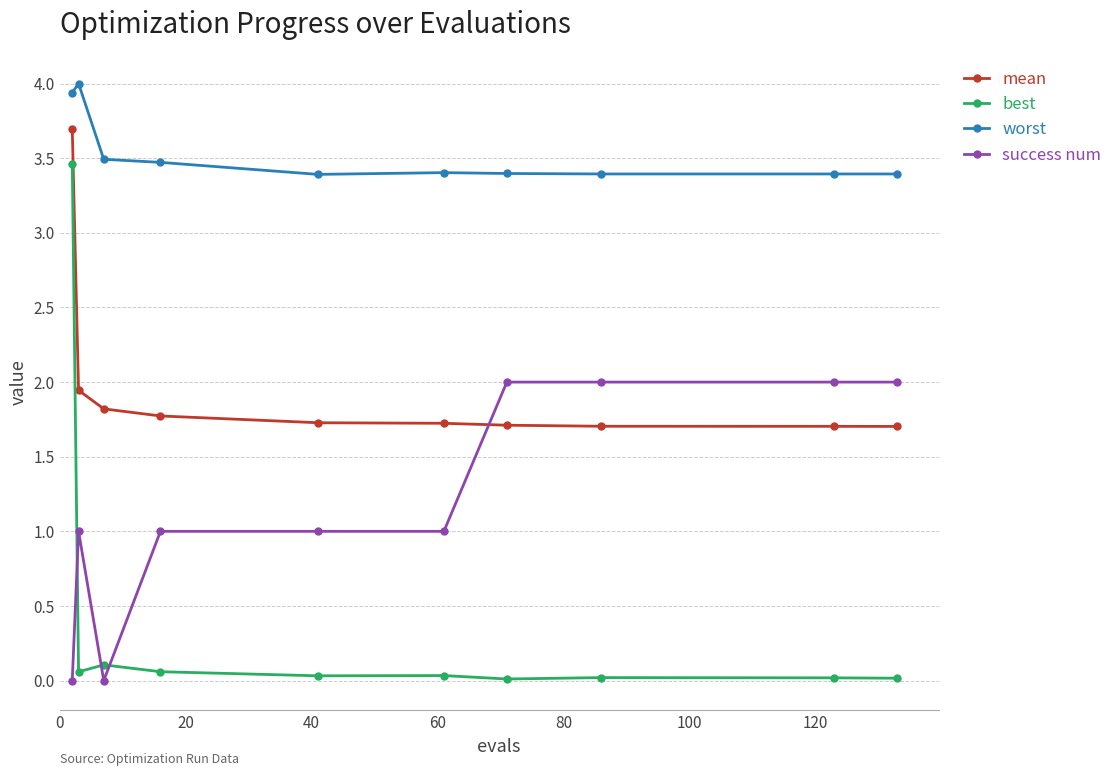

True or false: worst and best intersect in this chart.

False